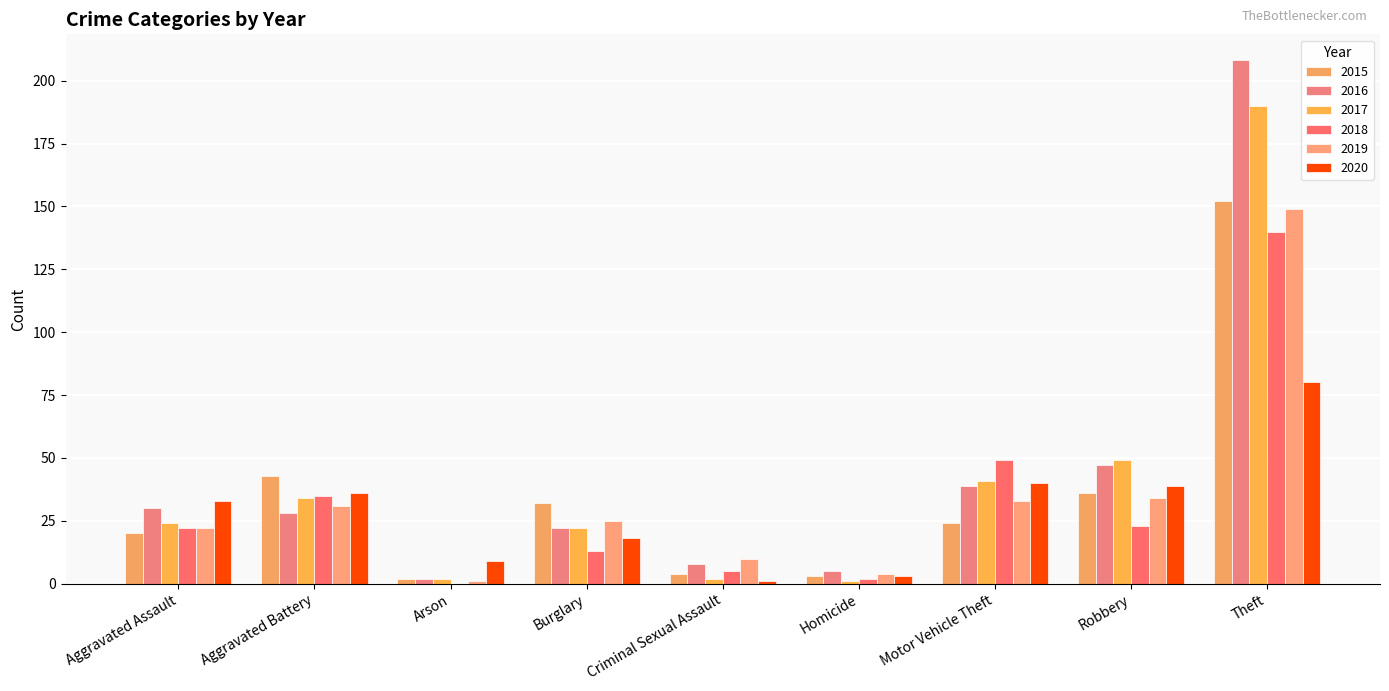

Where is 2016 nearest to the value 105?

Robbery